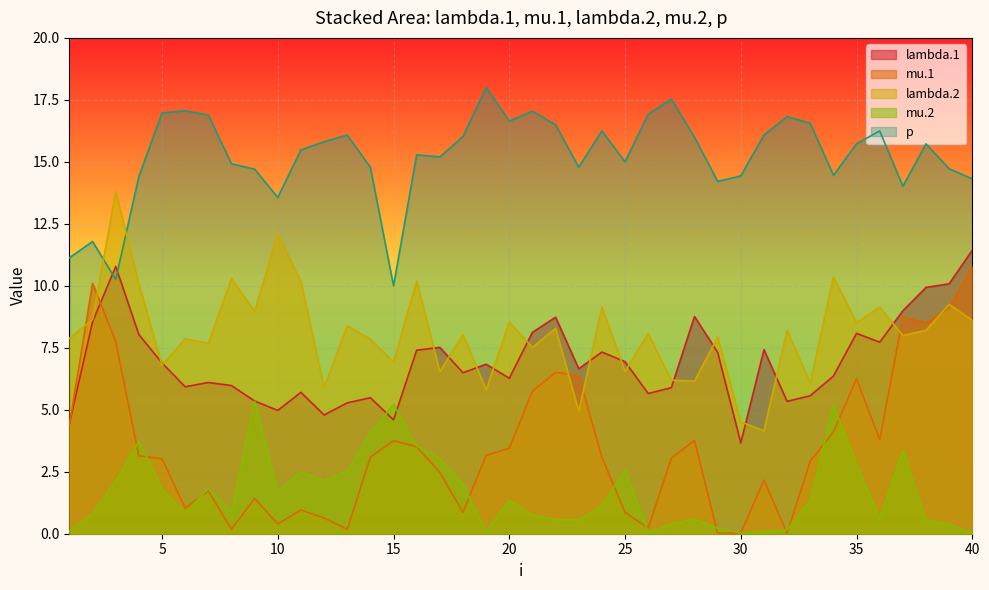

How many distinct data groups are displayed?

5